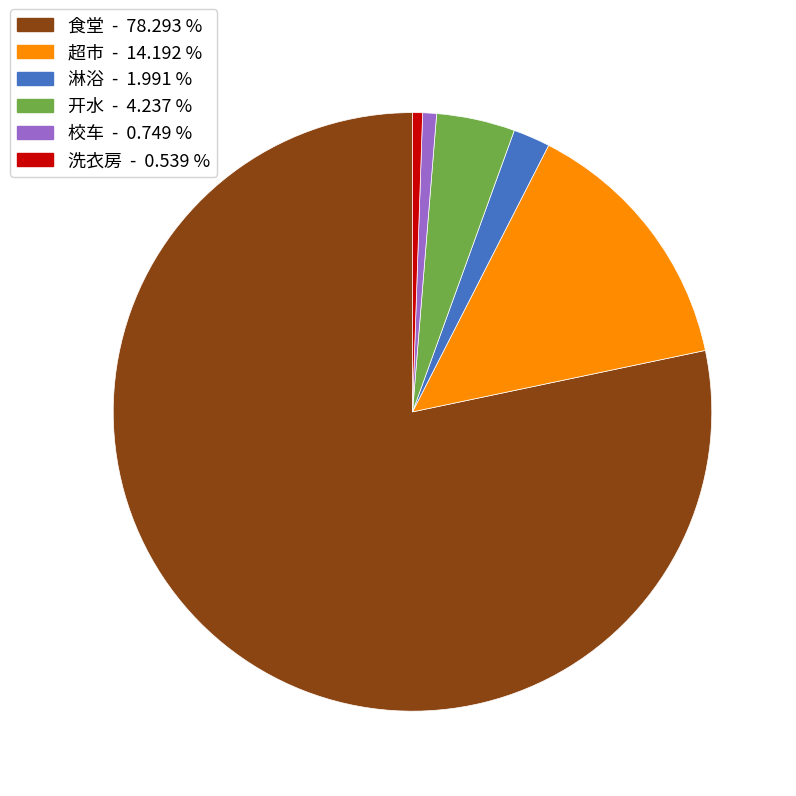

Which slice is the largest?

食堂